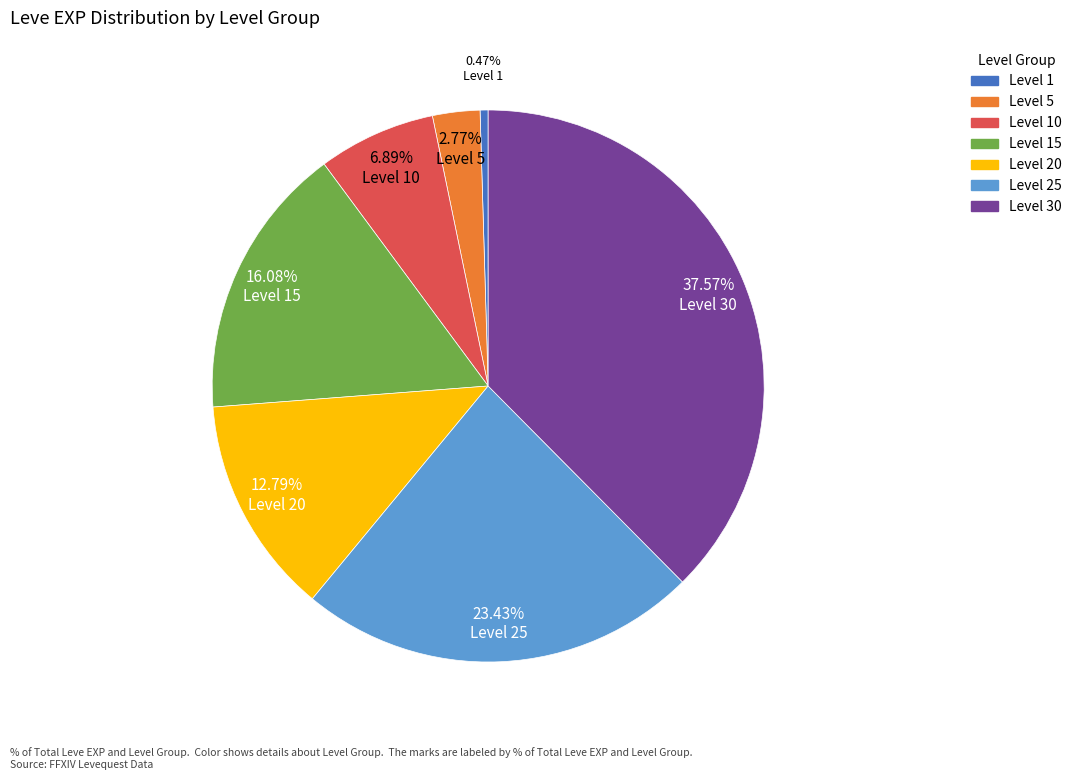

Is there any slice that represents more than half of the pie?

No